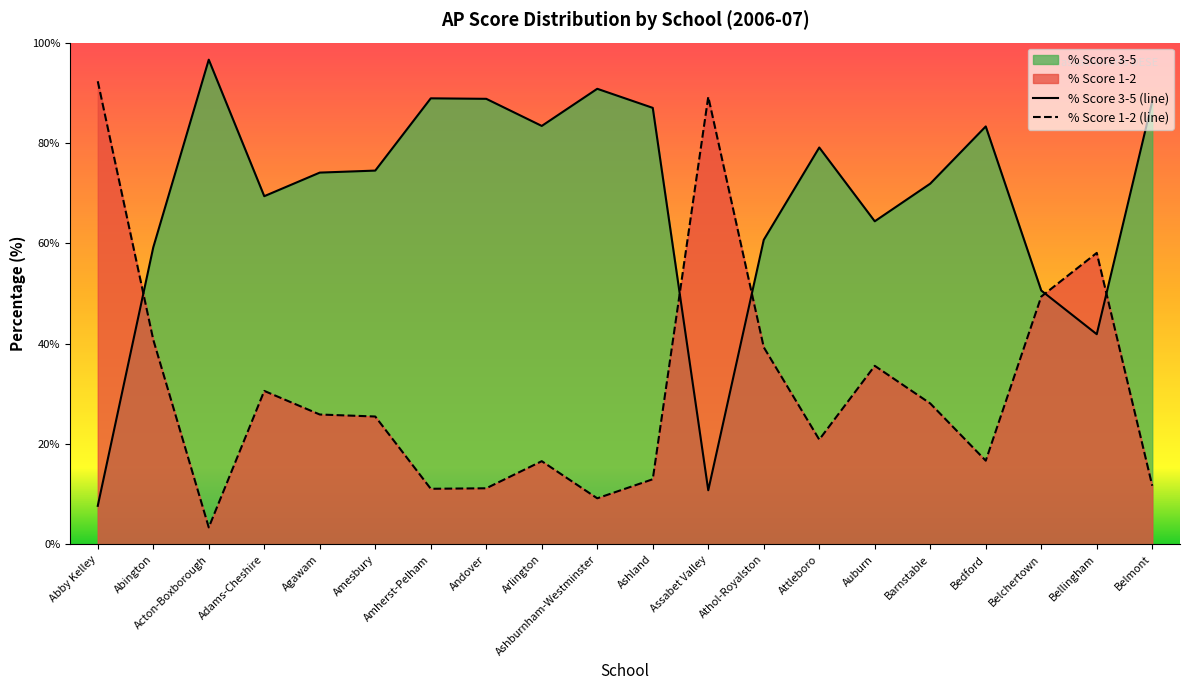

Which series has the largest total across all categories?

% Score 3-5 (line)